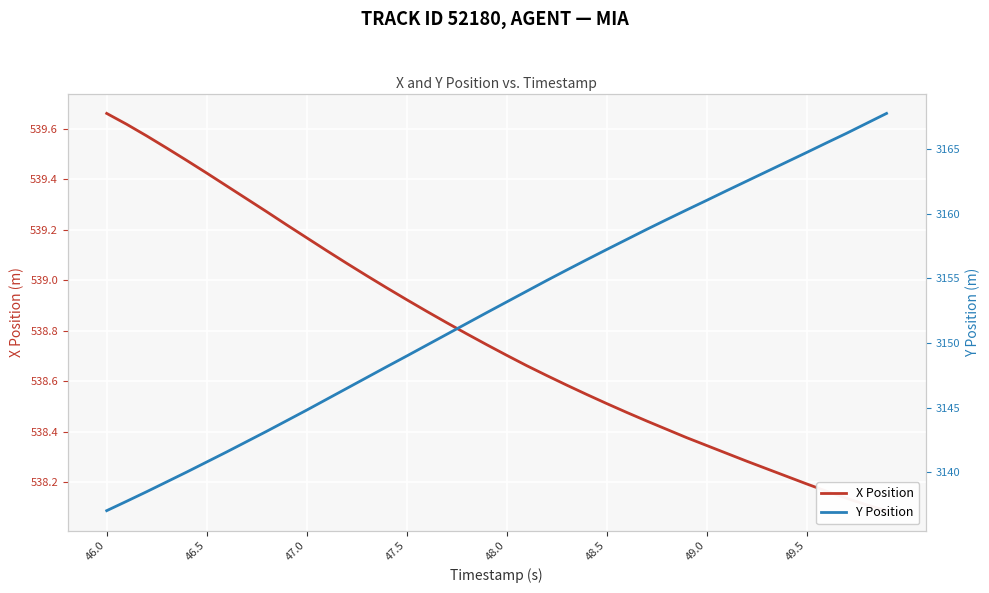

Is the value of Y Position at 48.0 greater than the value of X Position at 10?

Yes